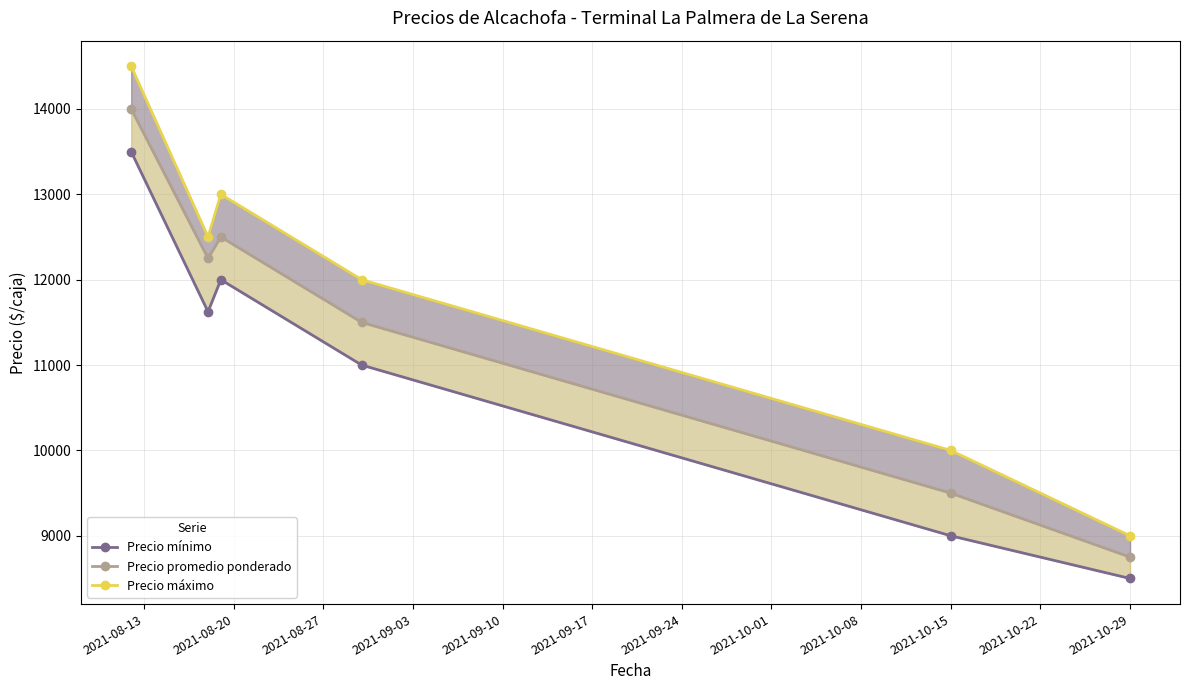

How many lines are shown in the chart?

3